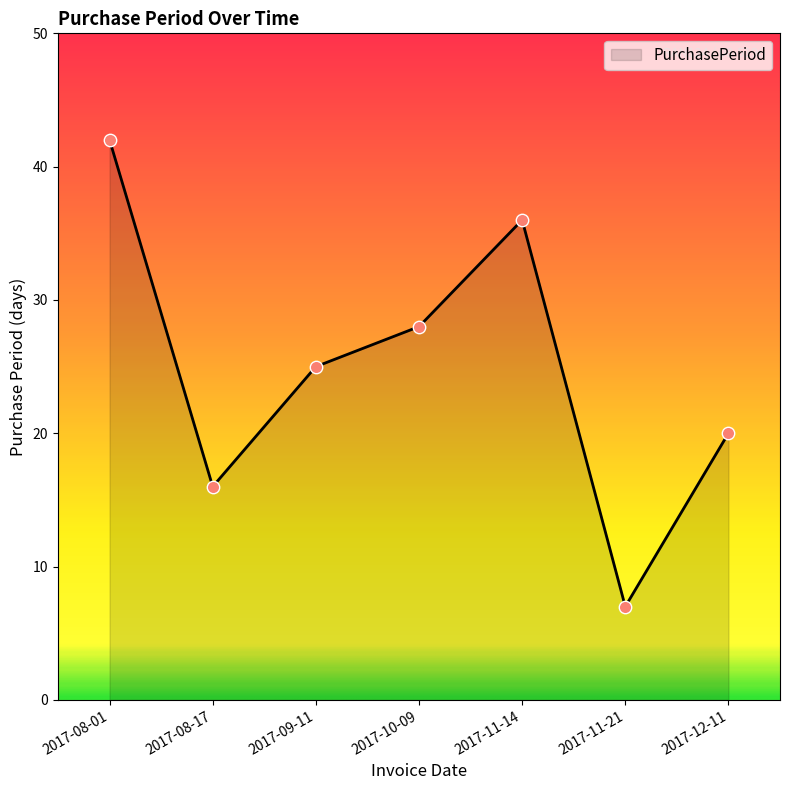

What is the change in value from 2017-08-01 to 2017-11-14?

-6